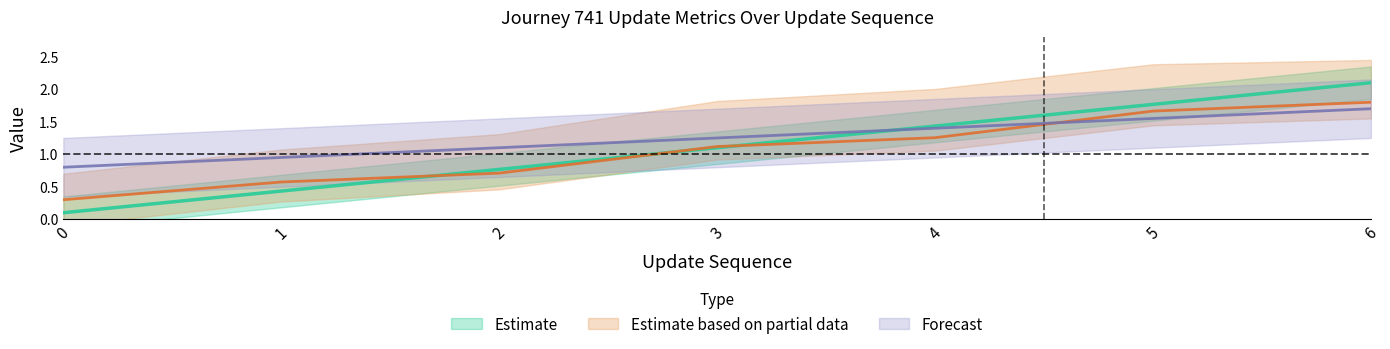

What is the difference between the highest and lowest values at 3?

0.1